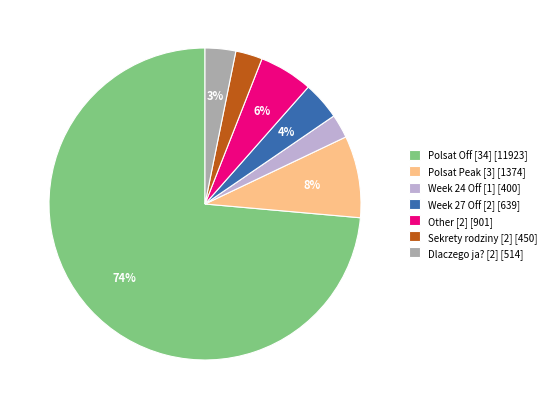

Which slice is the largest?

Polsat Off [34] [11923]